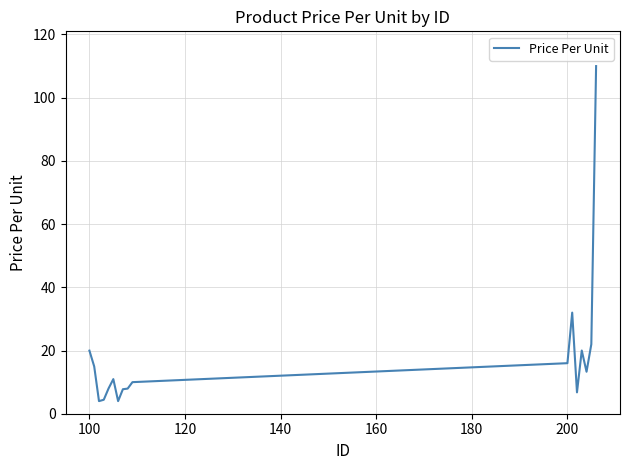

What is the difference between the maximum and second lowest values?

106.0